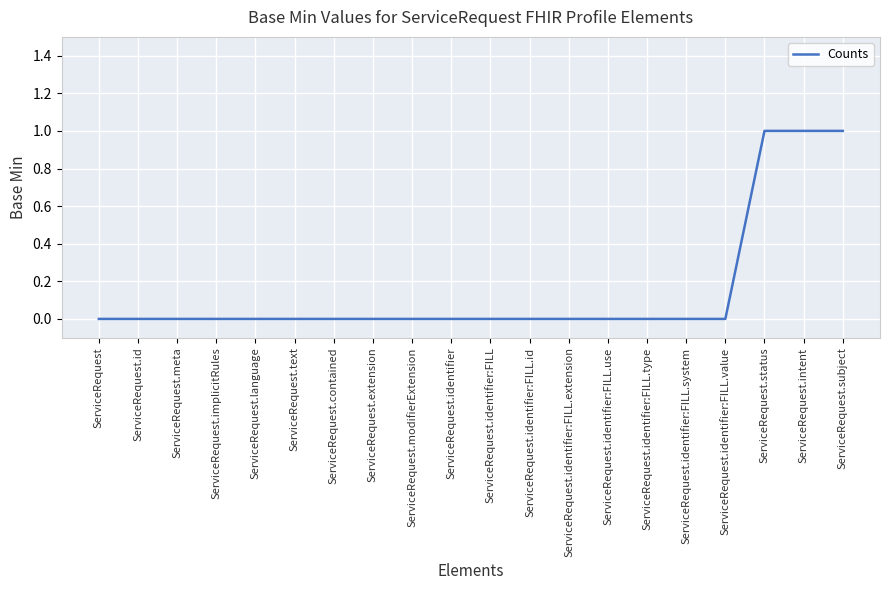

The value at ServiceRequest.identifier:FILL.system is 1. True or false?

False